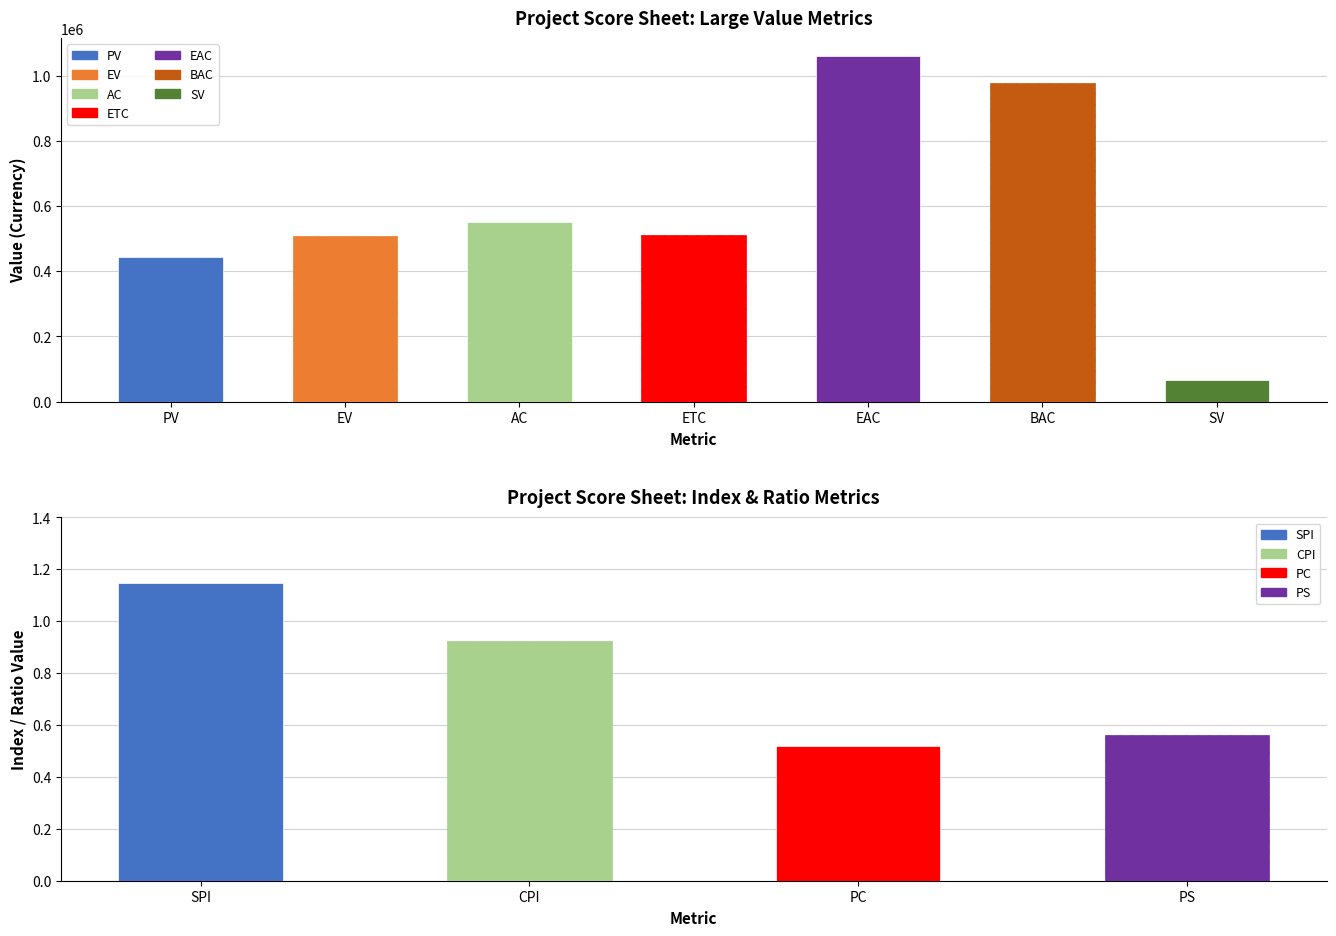

What position from the left is EAC?

5